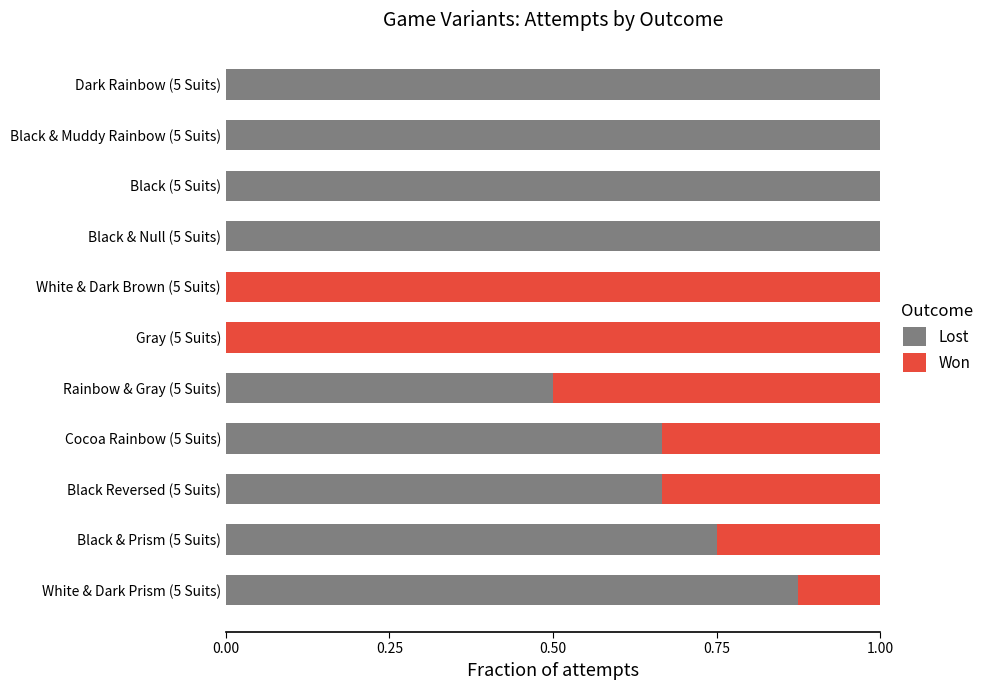

How many series are shown in this chart?

2